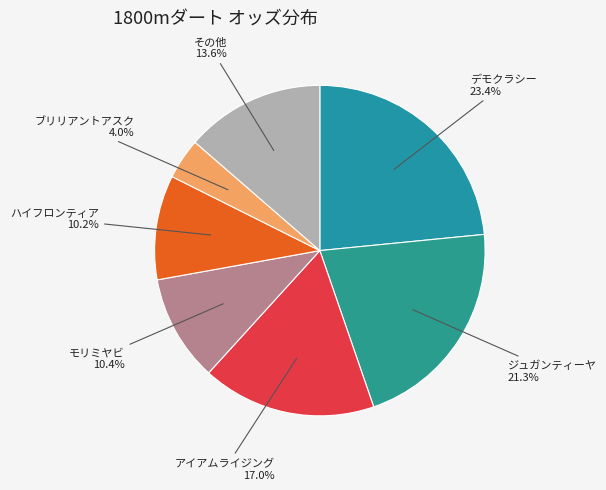

Count the number of slices in the pie.

7